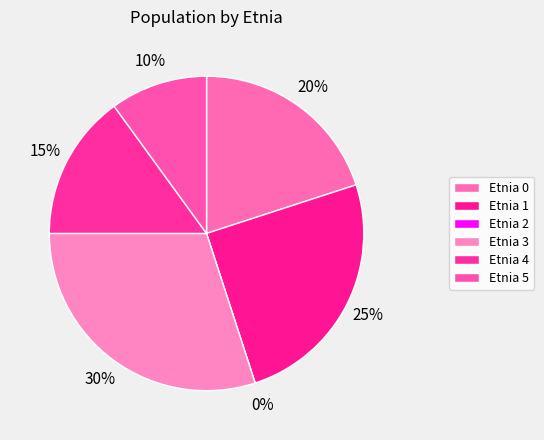

Which category has the smallest portion of the pie?

2